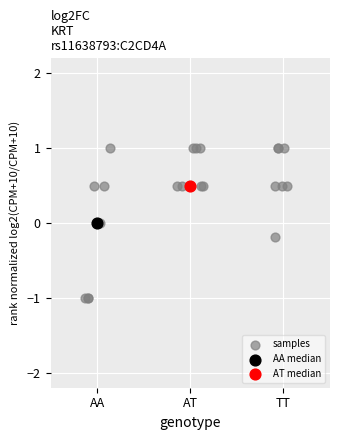

What are all the series names shown in the legend?

samples, AA median, AT median